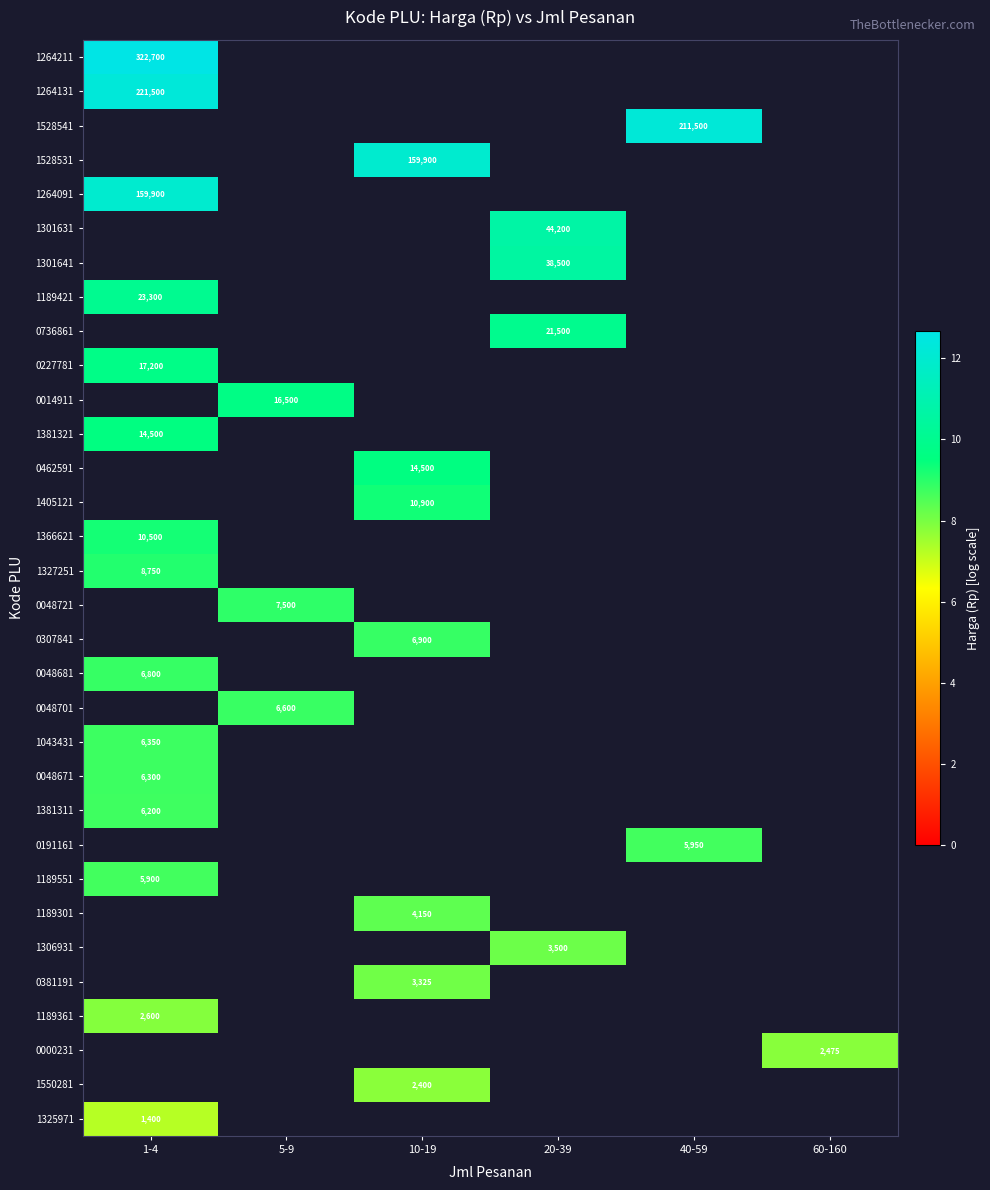

At which category does the chart reach its peak across all series?

1-4